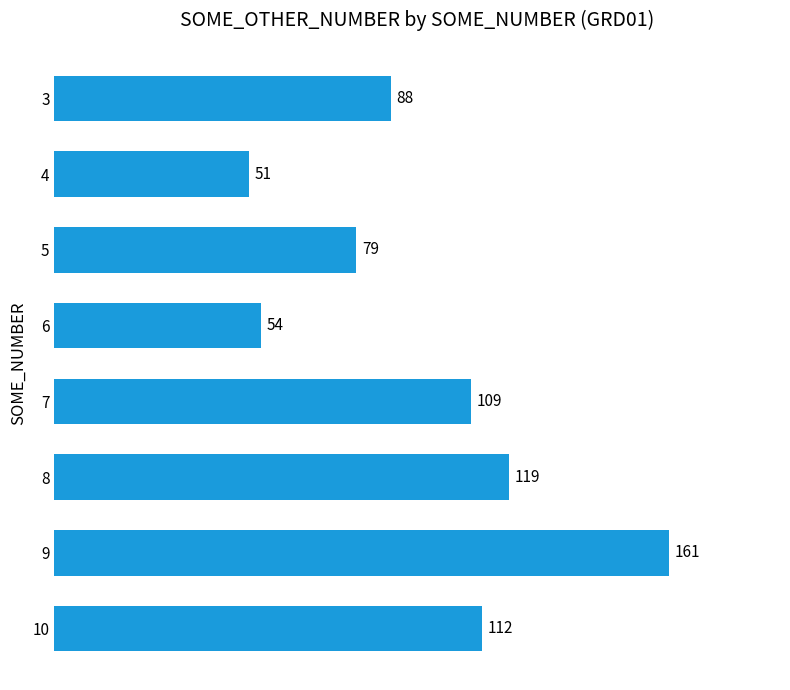

What is the smallest value displayed?

51